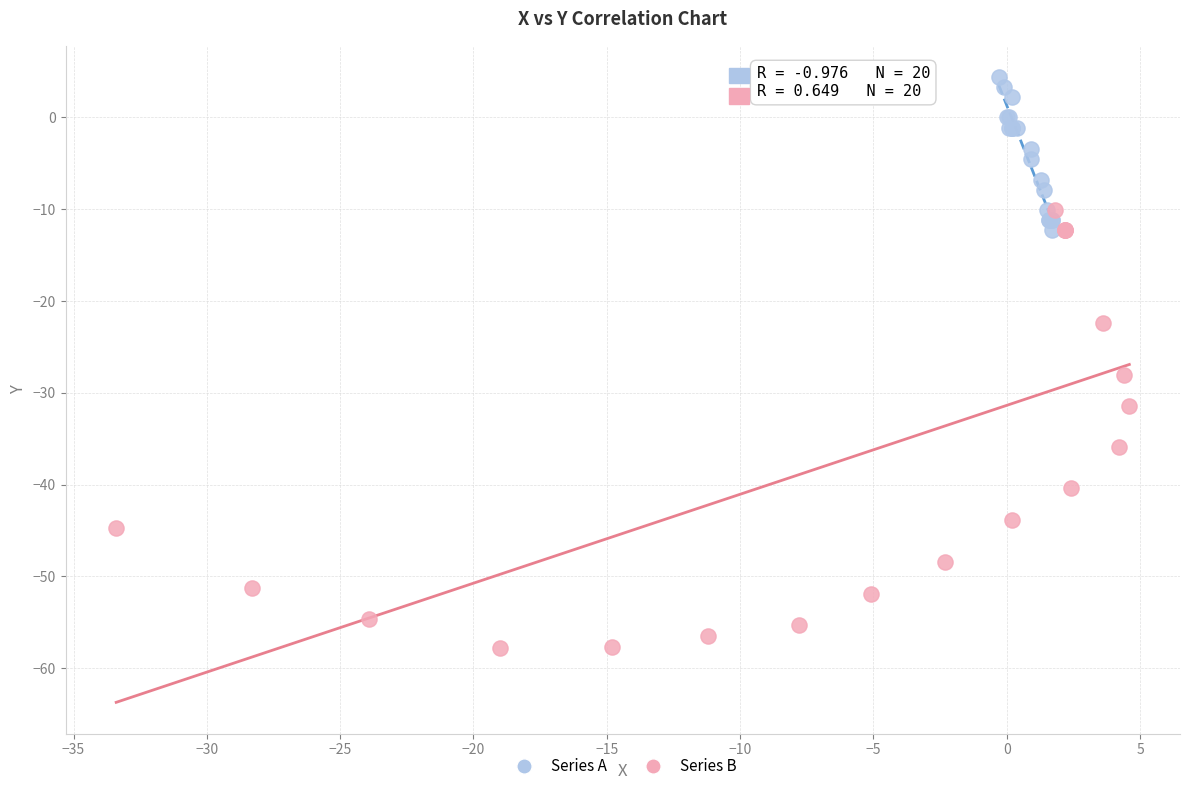

Which series contains the highest Y value?

Series A